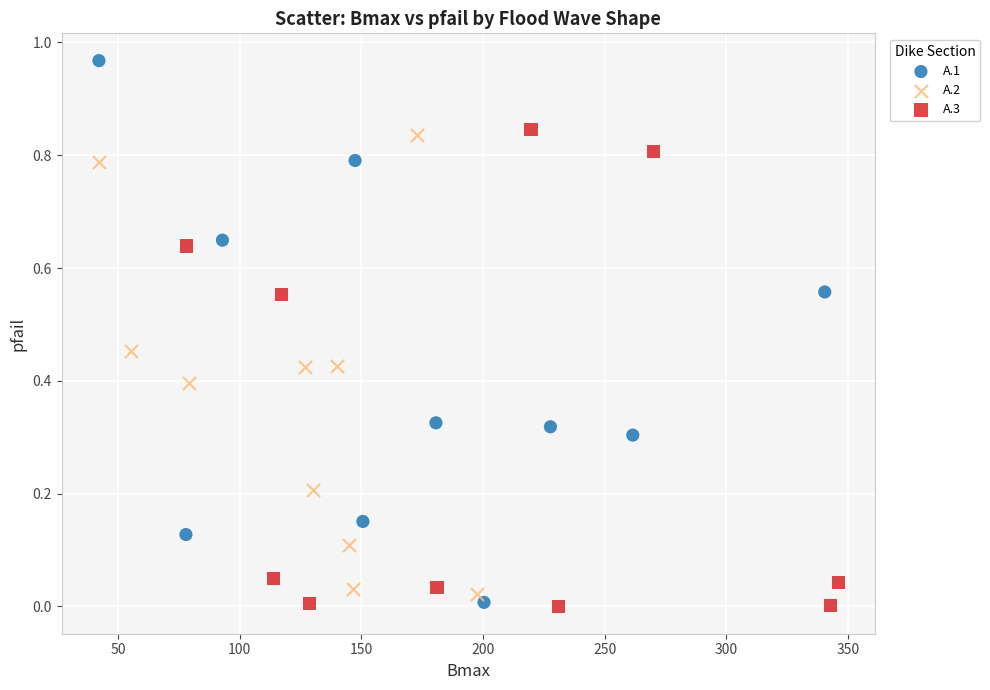

Which series has the largest Y range (max minus min)?

A.1